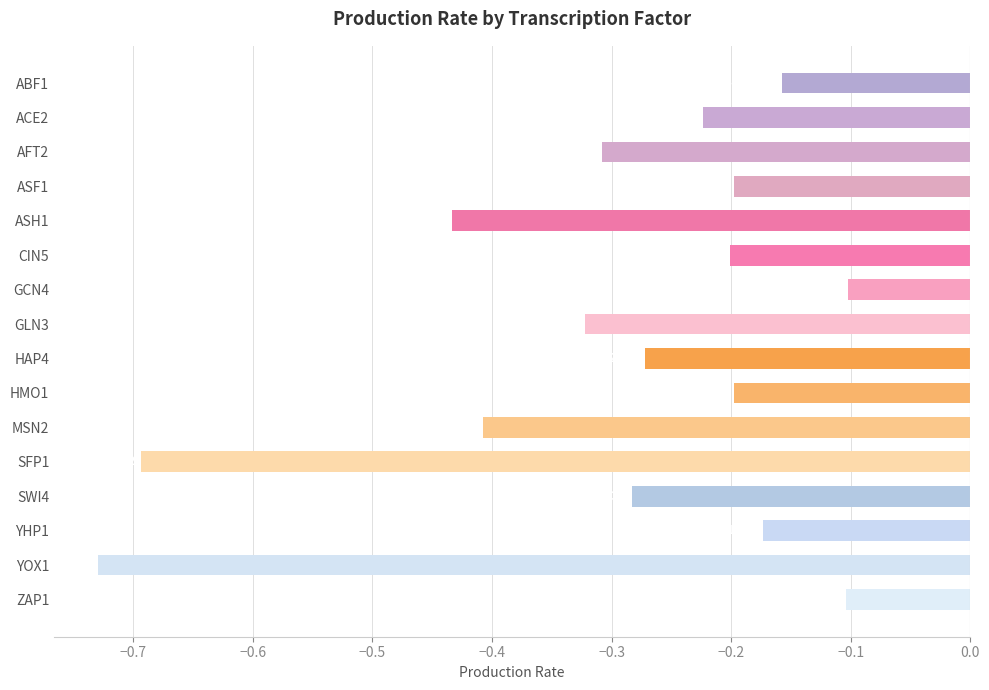

What is the sum of the values at AFT2 and CIN5?

-0.5